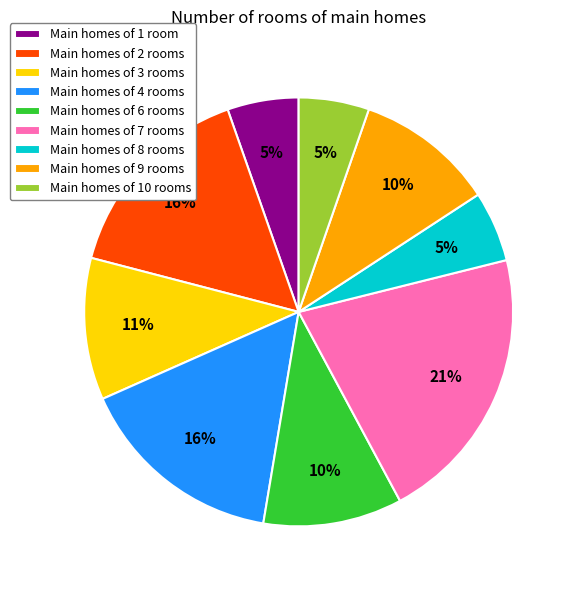

Which category has the biggest portion of the pie?

Main homes of 7 rooms